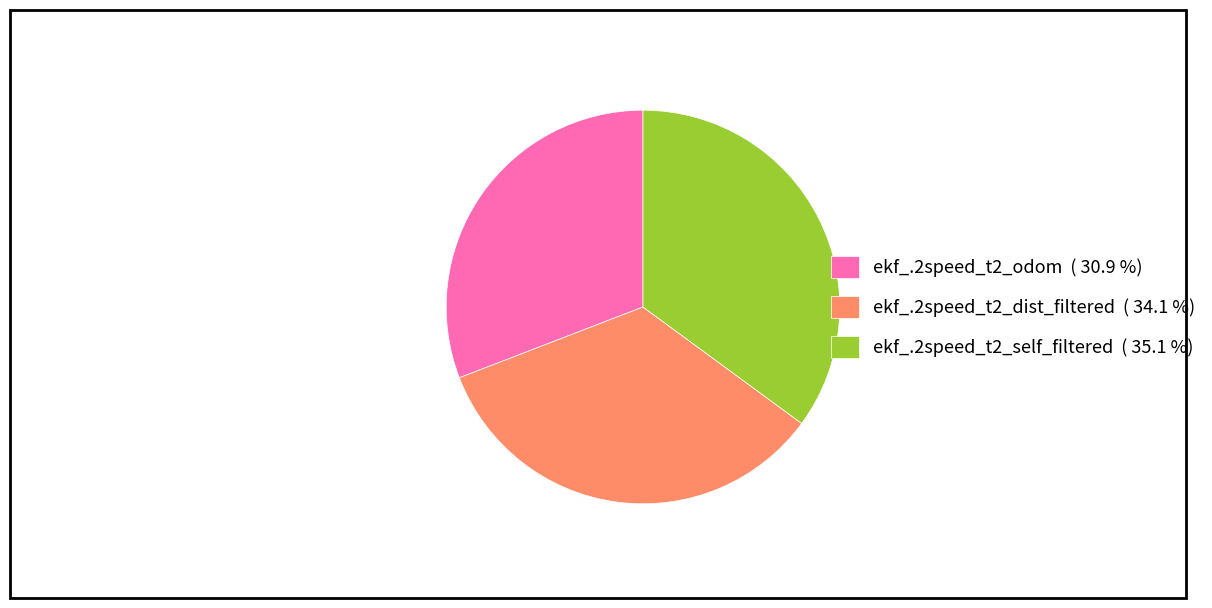

What is the largest slice in the pie chart?

ekf_.2speed_t2_self_filtered